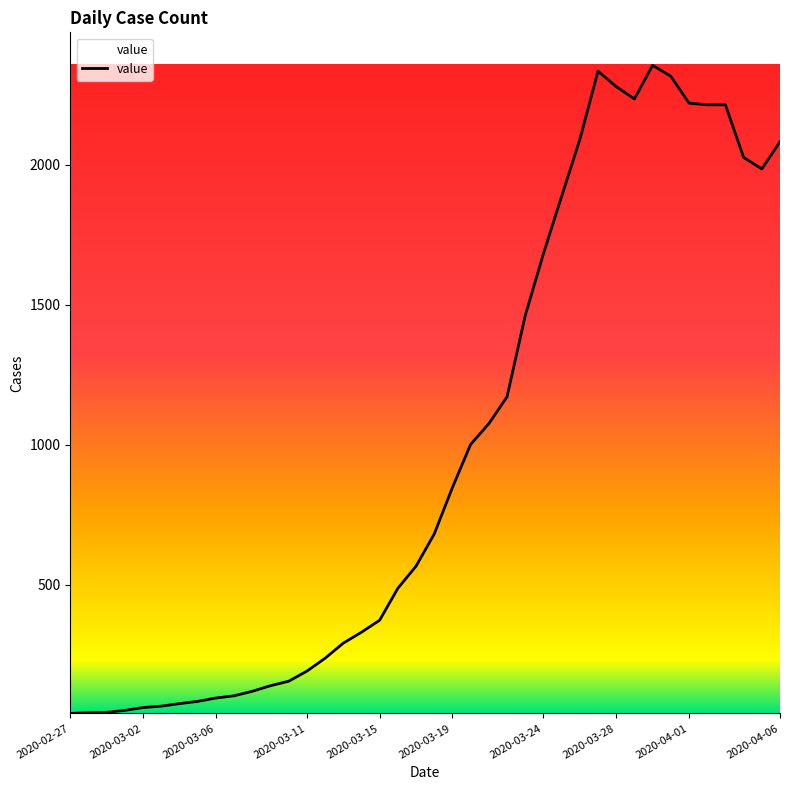

What is the difference between the maximum and minimum values?

2315